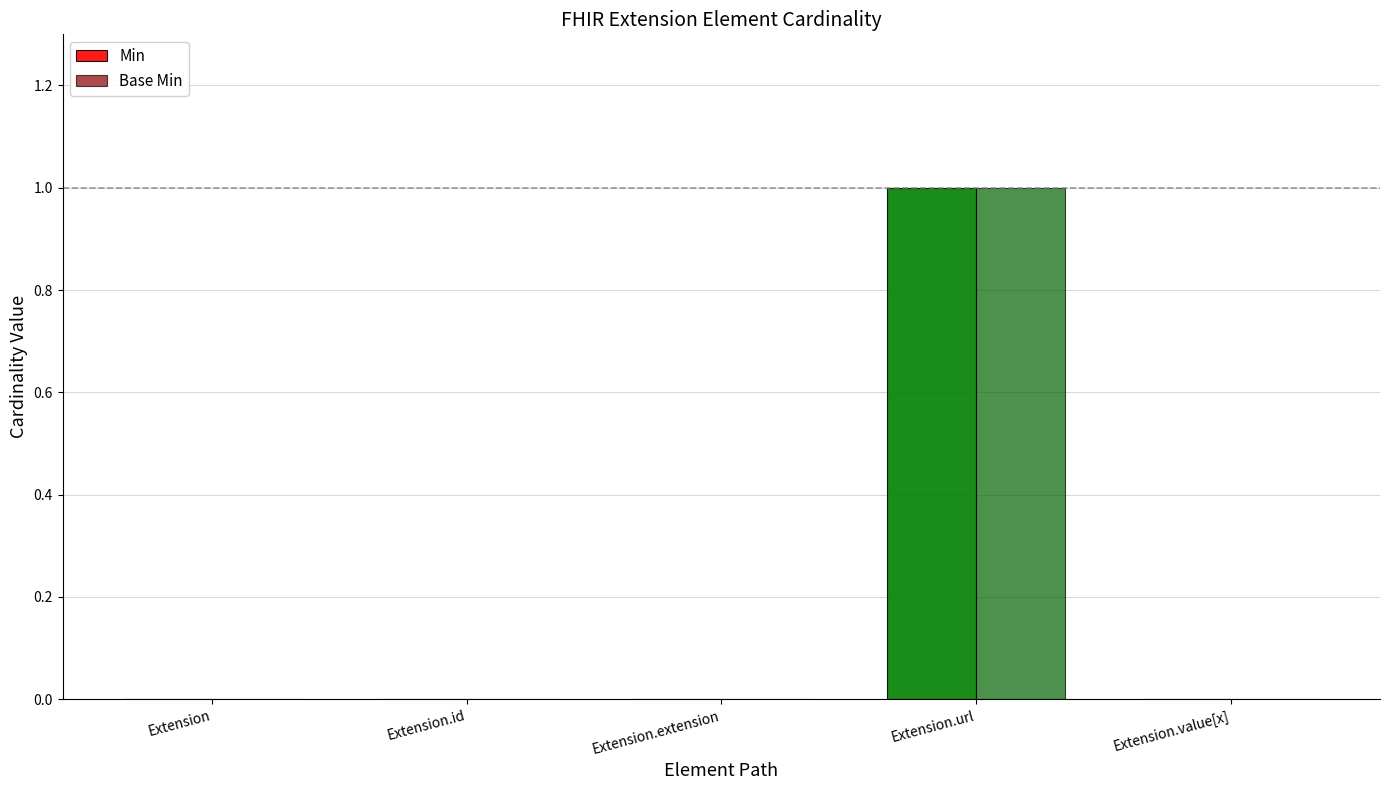

At which category is the sum across all series the highest?

Extension.url